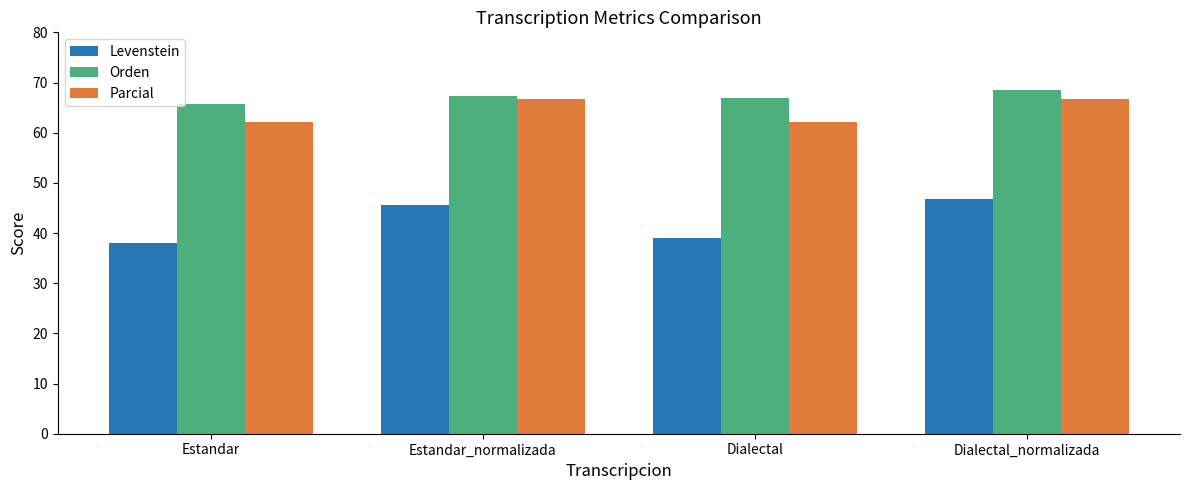

What are all the series names shown in the legend?

Levenstein, Orden, Parcial